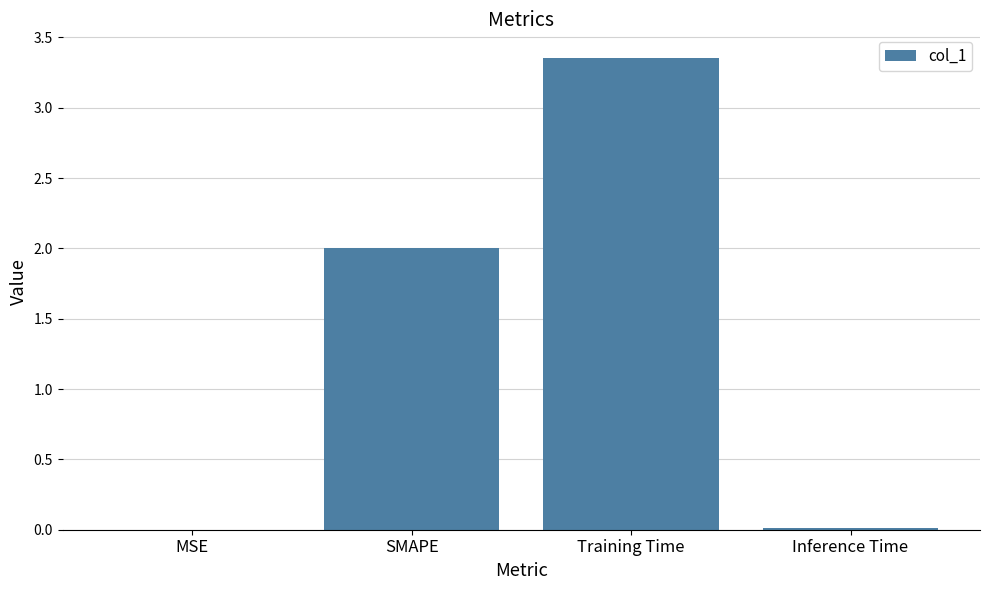

Are the bars horizontal?

No